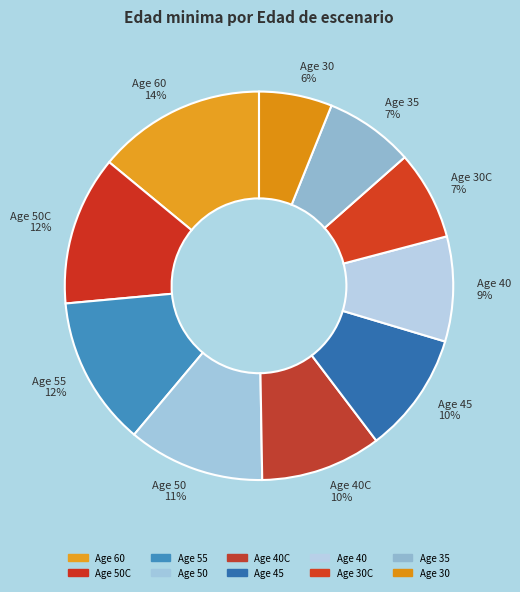

The Age 30C 7% slice represents 21% of the pie. True or false?

False